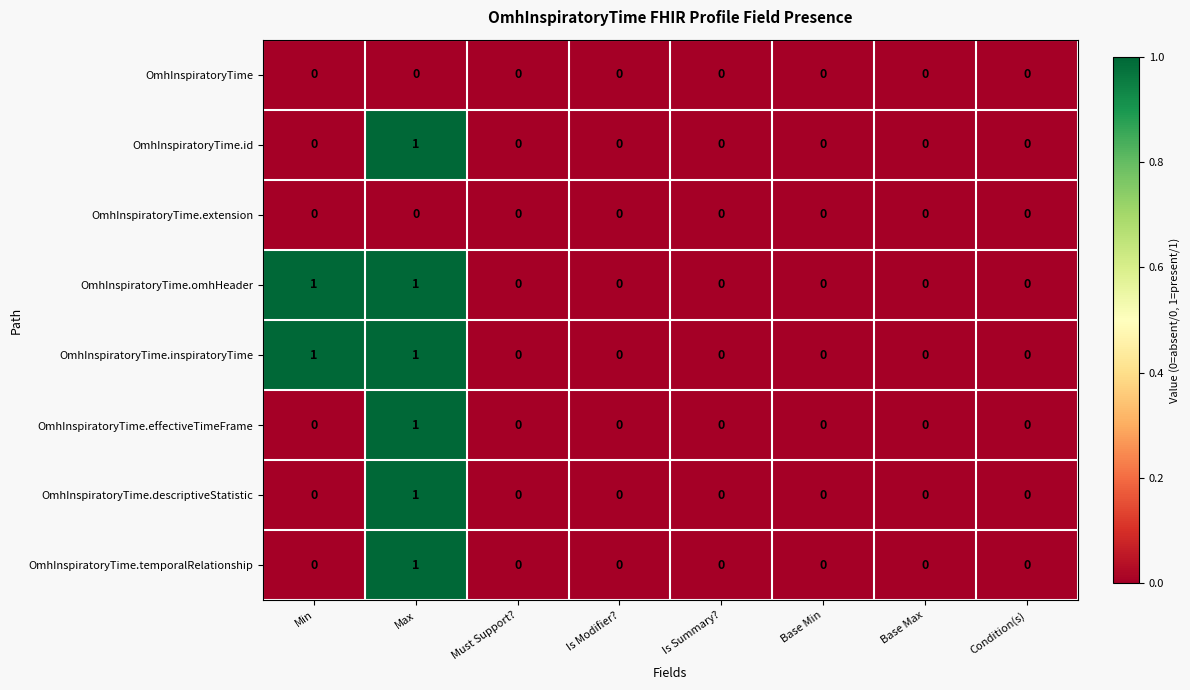

How many OmhInspiratoryTime.id values are between 0 and 1?

8